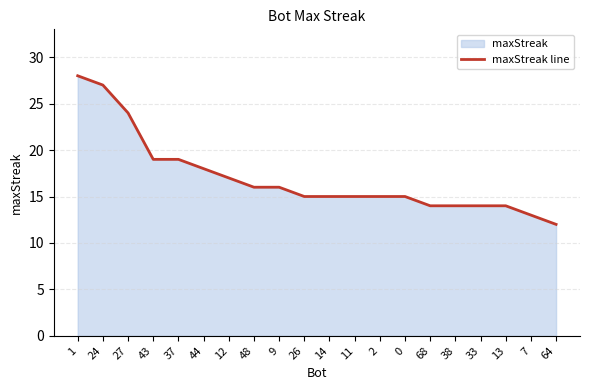

What is the label of the 12th point from the right?

9